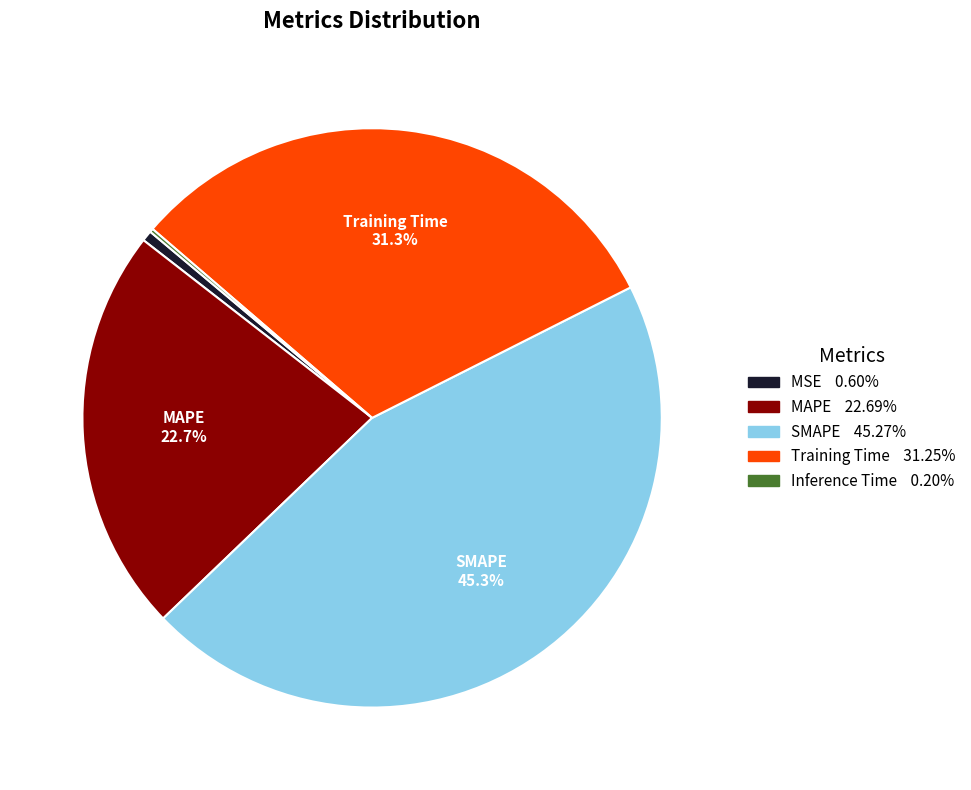

Does any single category account for the majority?

No